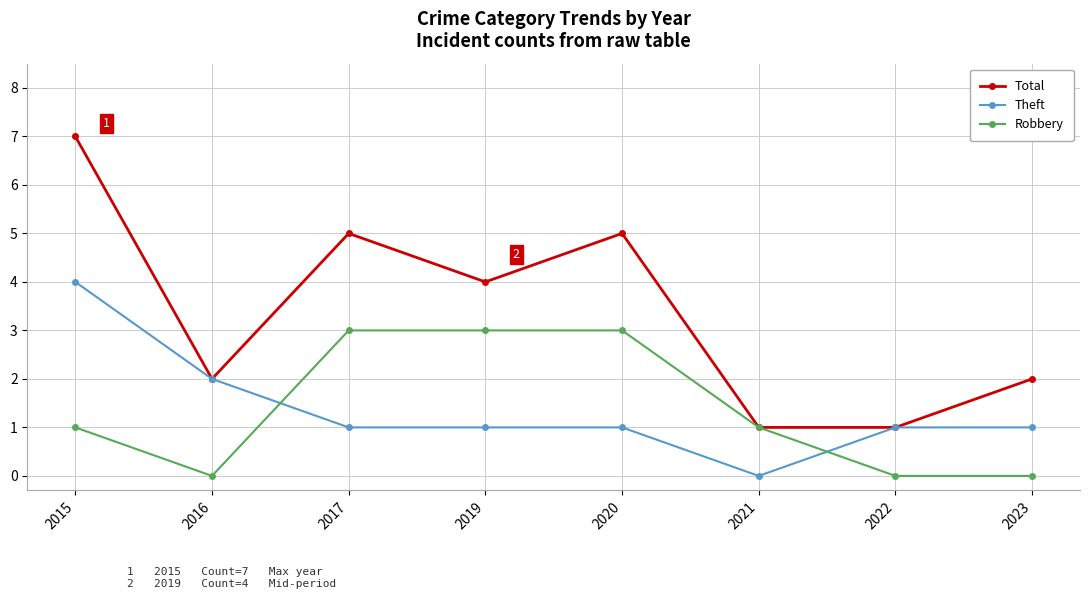

The value of Robbery at 2023 is 0. True or false?

True